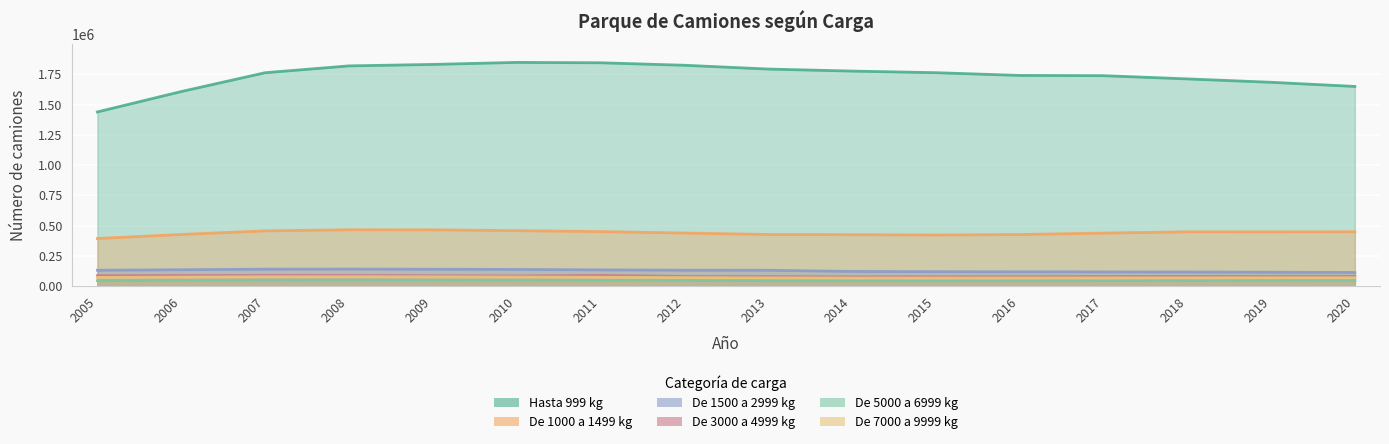

The De 5000 a 6999 kg series shows 48720 at 2010. True or false?

True